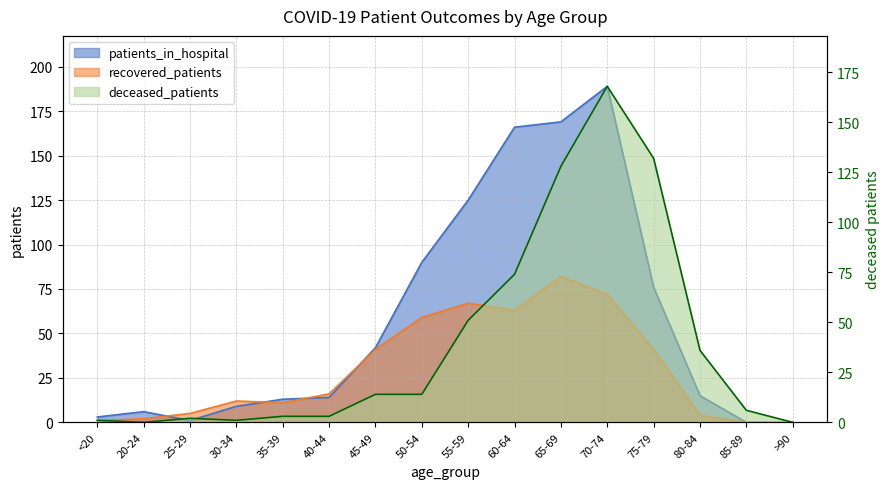

Reading left to right, transcribe all the data shown in this chart.

patients_in_hospital: 3	6	1	9	13	14	42	90	125	166	169	189	76	15	0	0
recovered_patients: 1	2	5	12	11	16	41	59	67	63	82	72	41	4	0	0
deceased_patients: 1	0	2	1	3	3	14	14	51	74	128	168	132	36	6	0